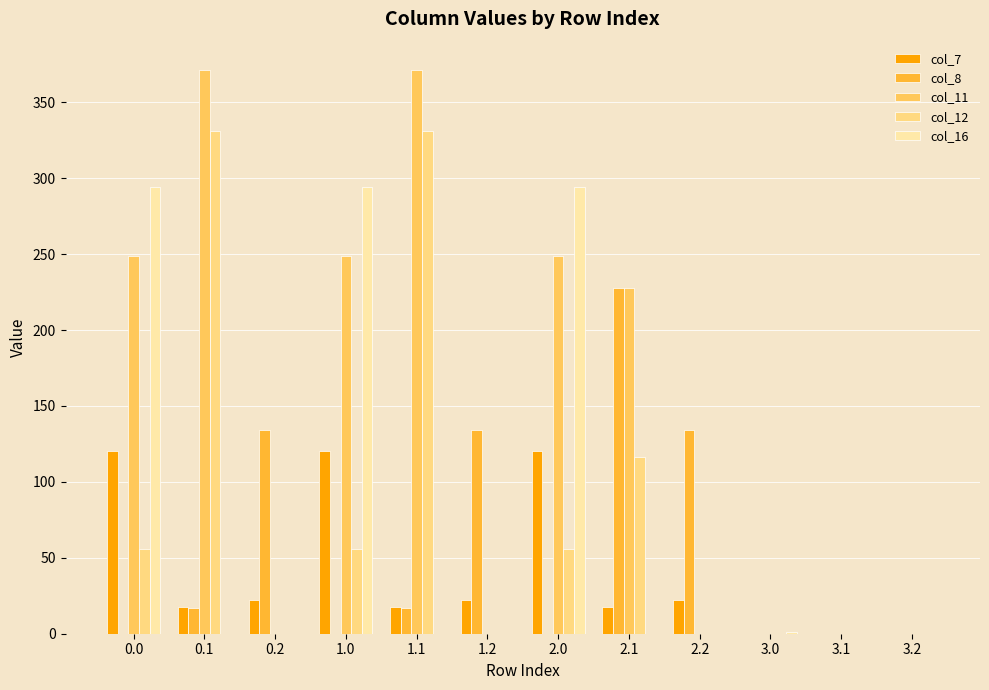

How many distinct data groups are displayed?

5